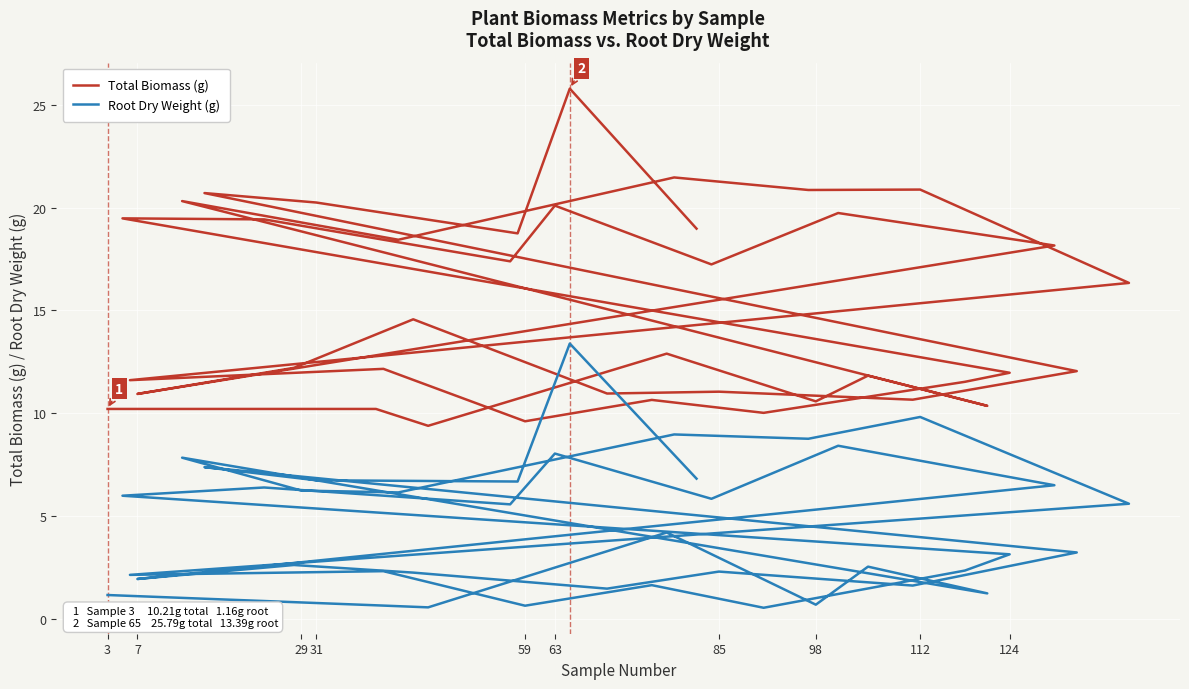

Is it true that Root Dry Weight (g) equals 2.1 at 7?

False